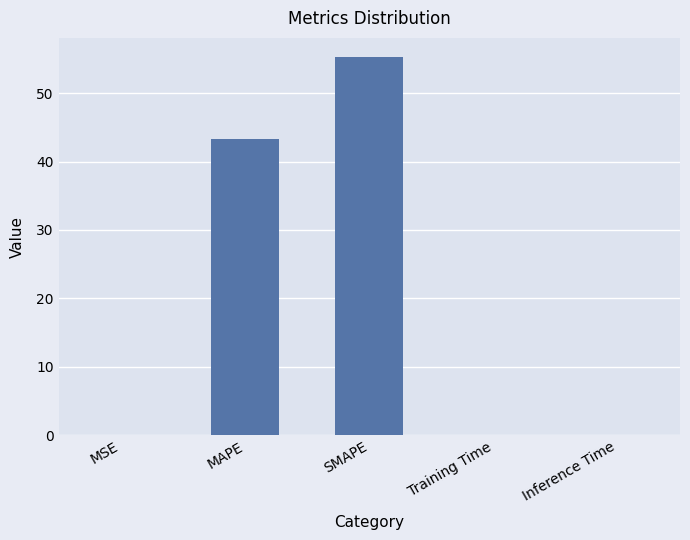

The value at Training Time is 0.0. True or false?

True